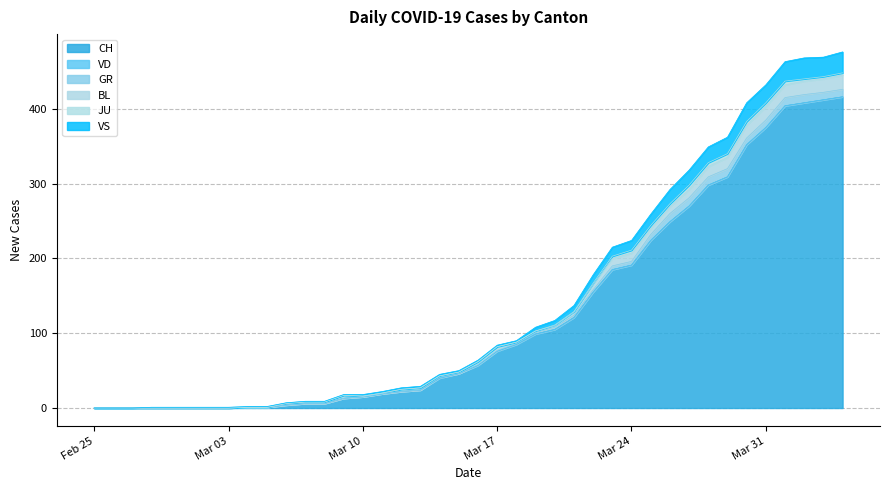

Where does the BL series first go above 3?

13